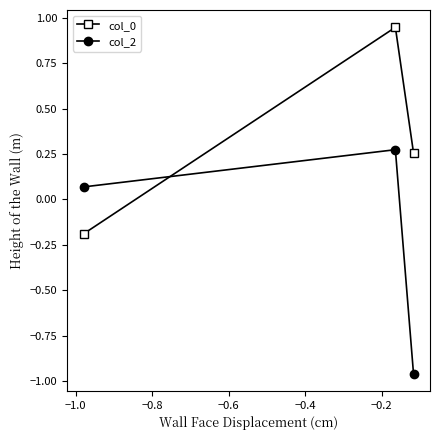

How many data points does each series have?

3